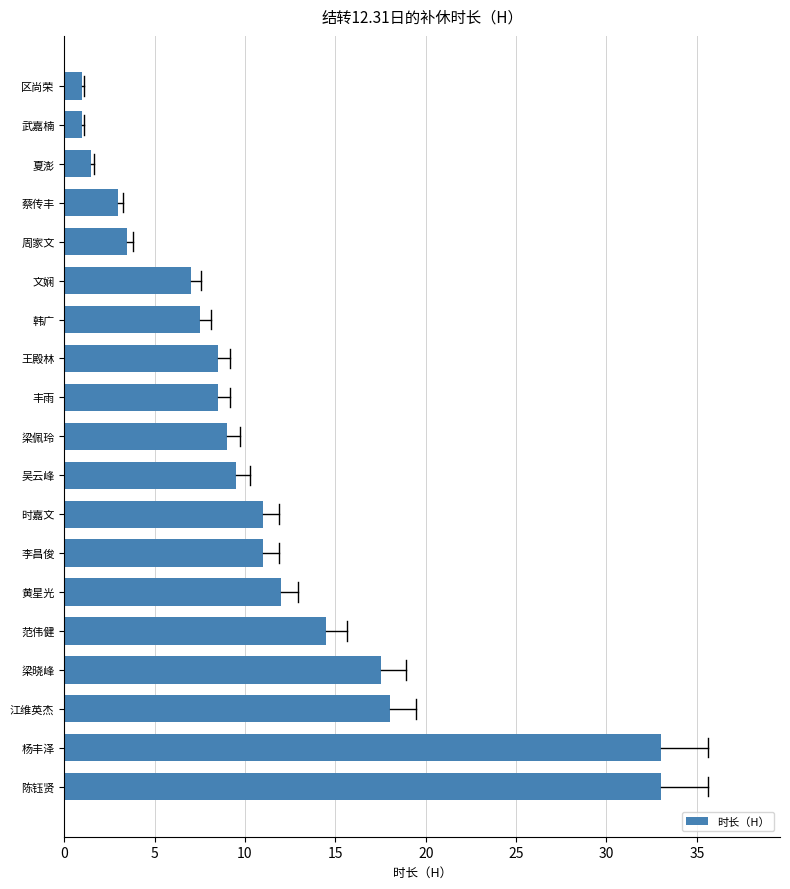

What is the difference between the maximum and minimum values?

32.0